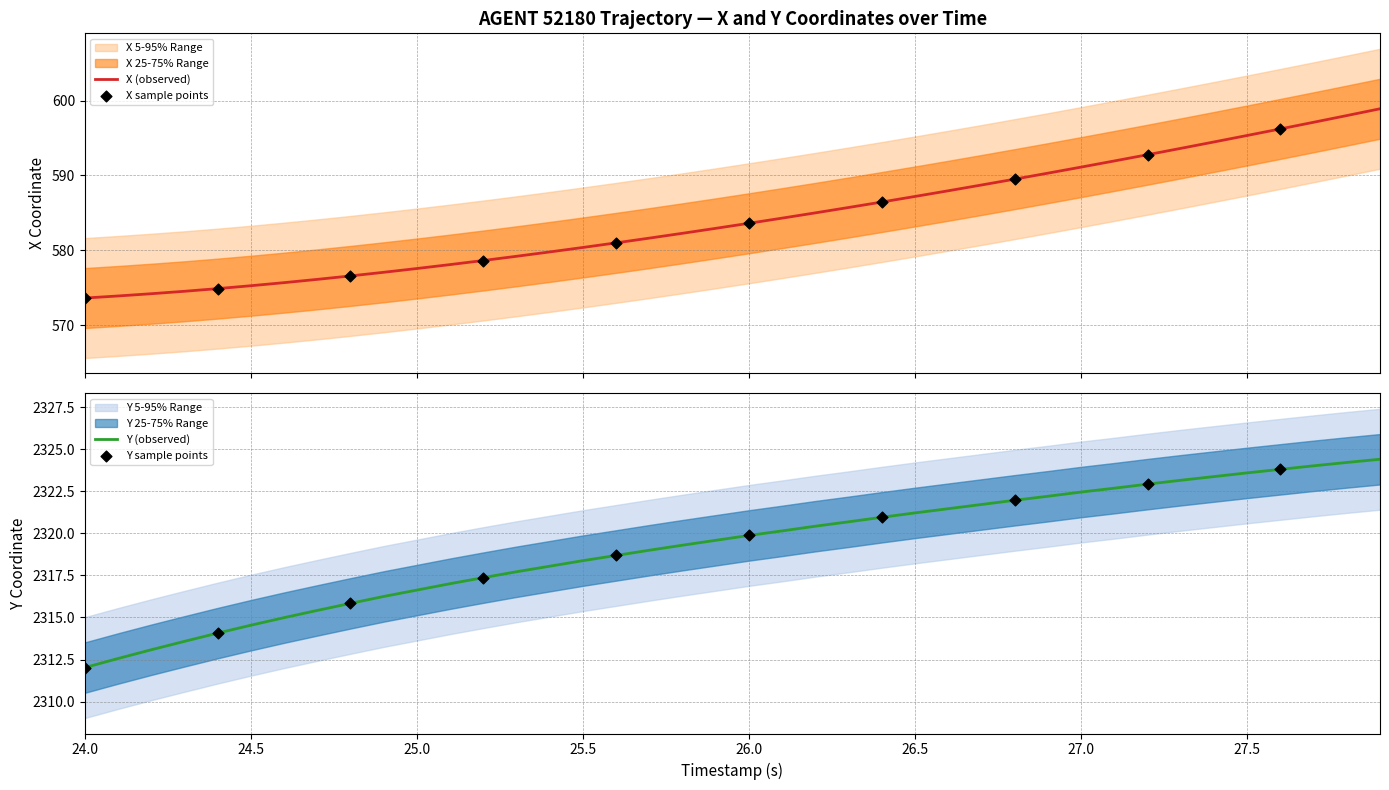

What is the maximum value for X (observed)?

598.9